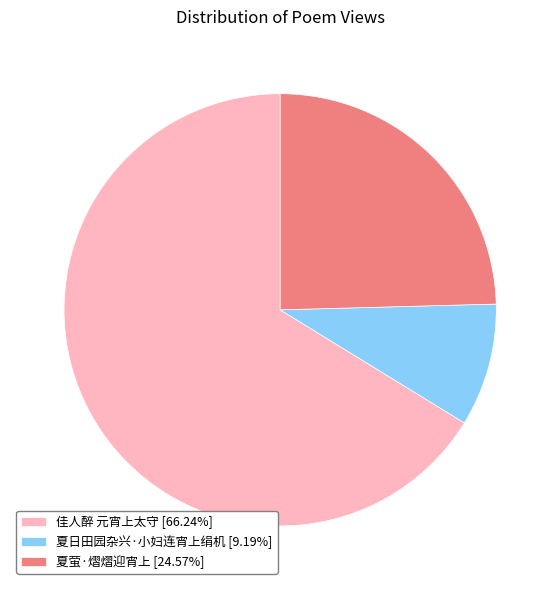

Combined, do 夏日田园杂兴·小妇连宵上绢机 [9.19%] and 佳人醉 元宵上太守 [66.24%] account for over 50%?

Yes